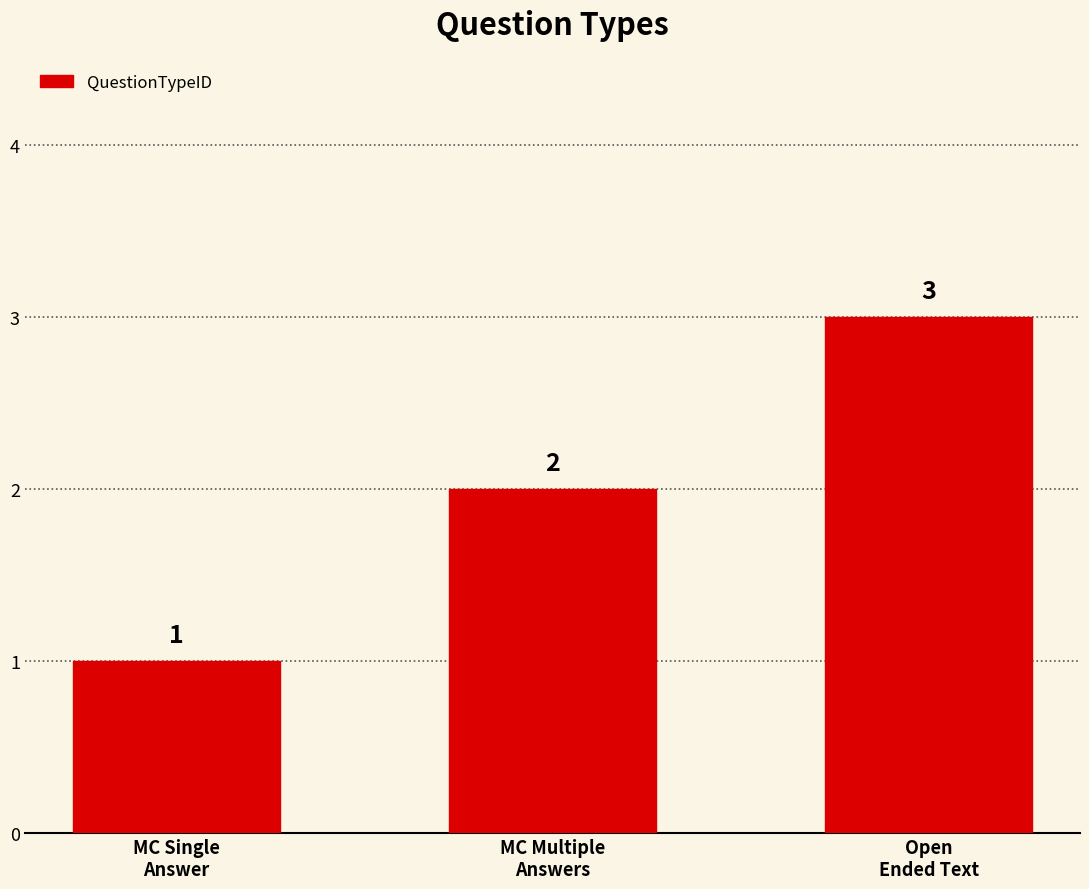

What position from the right is MC Single
Answer?

3